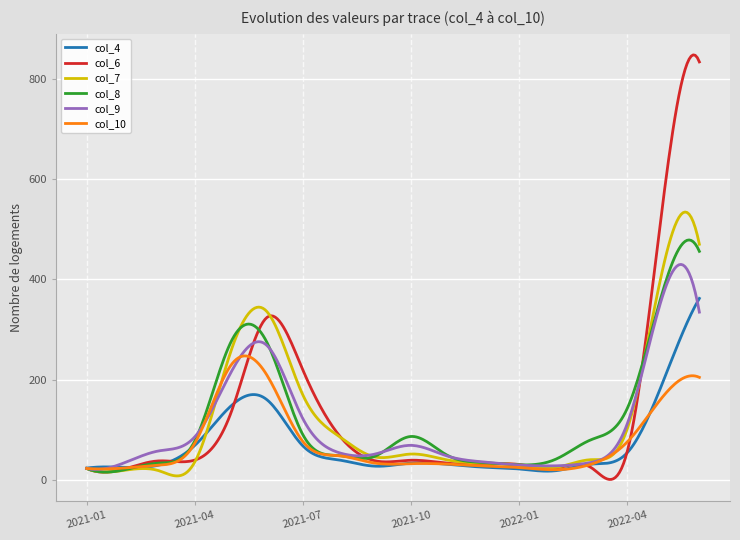

Rank the series by their maximum value, from highest to lowest.

col_6, col_7, col_8, col_9, col_4, col_10